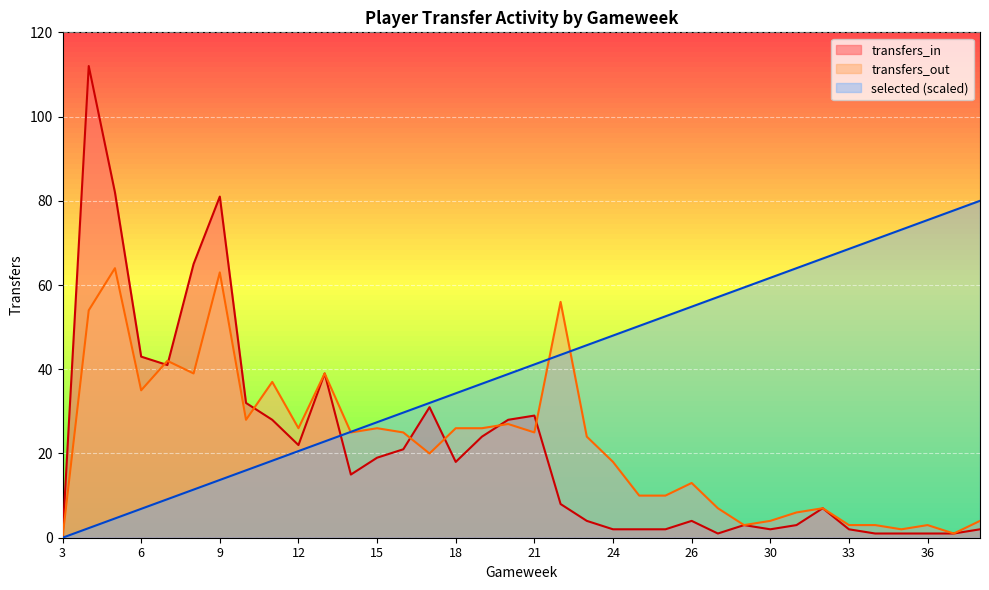

Rank the categories by transfers_out value from highest to lowest.

5, 9, 22, 4, 7, 8, 13, 11, 6, 10, 20, 12, 15, 18, 19, 14, 16, 21, 23, 17, 24, 26, 25, 25, 28, 32, 31, 30, 38, 29, 33, 34, 36, 35, 37, 3